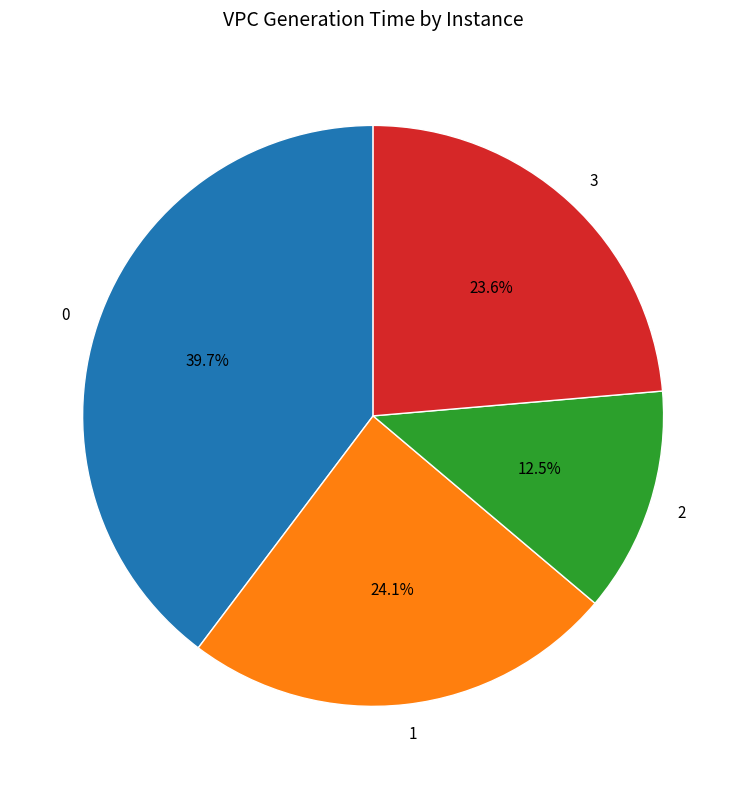

How many slices are in this pie chart?

4